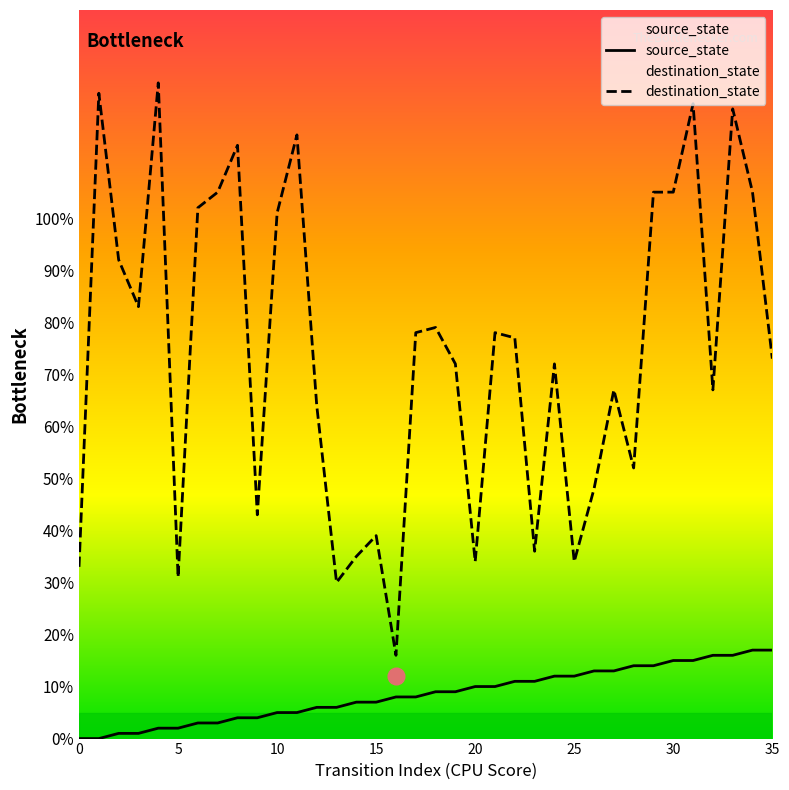

What is the difference between the source_state values at 34 and 16?

9